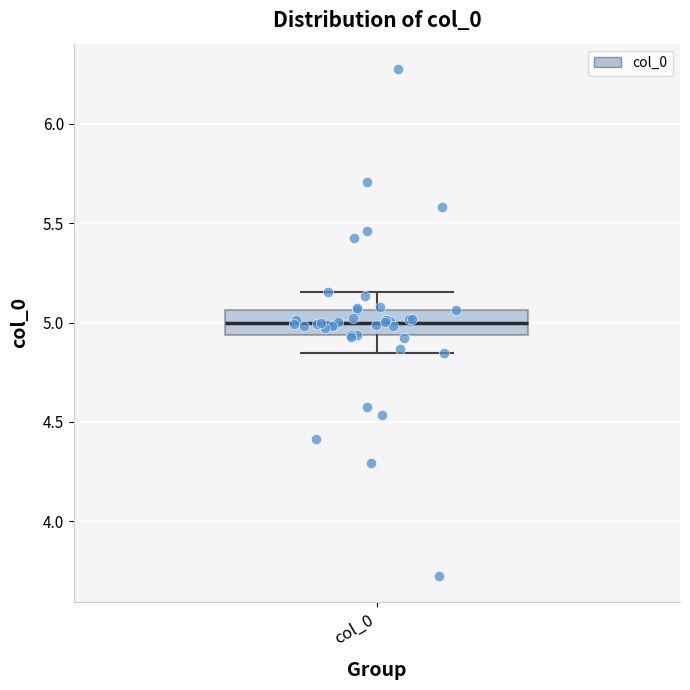

Where is the upper edge of the box for col_0 on the y-axis? The values are not printed on the chart, so give them approximately, as read against the axis.

5.05